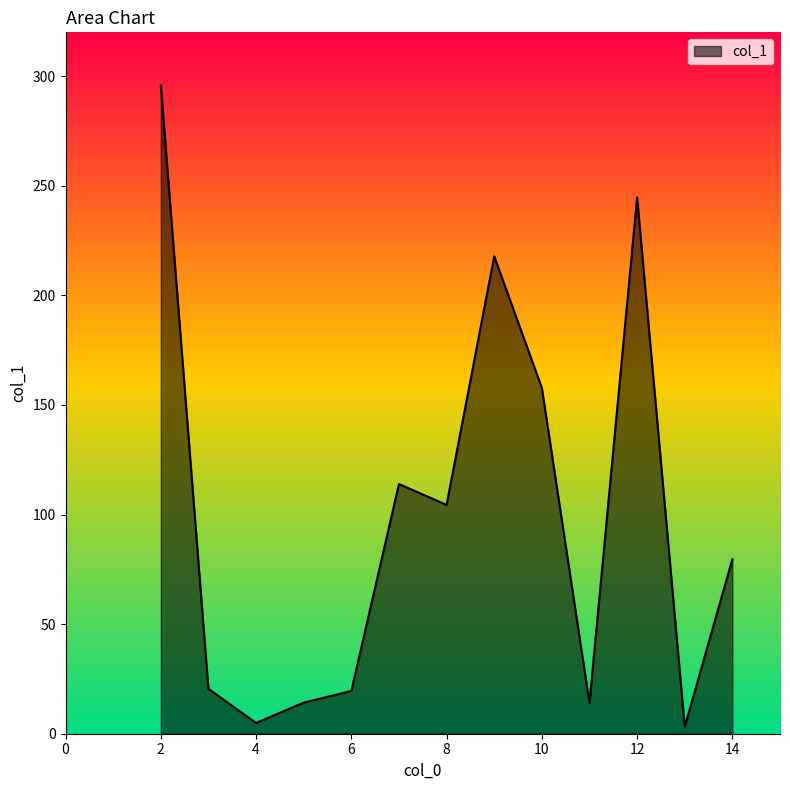

What is the minimum value shown in the chart?

3.2